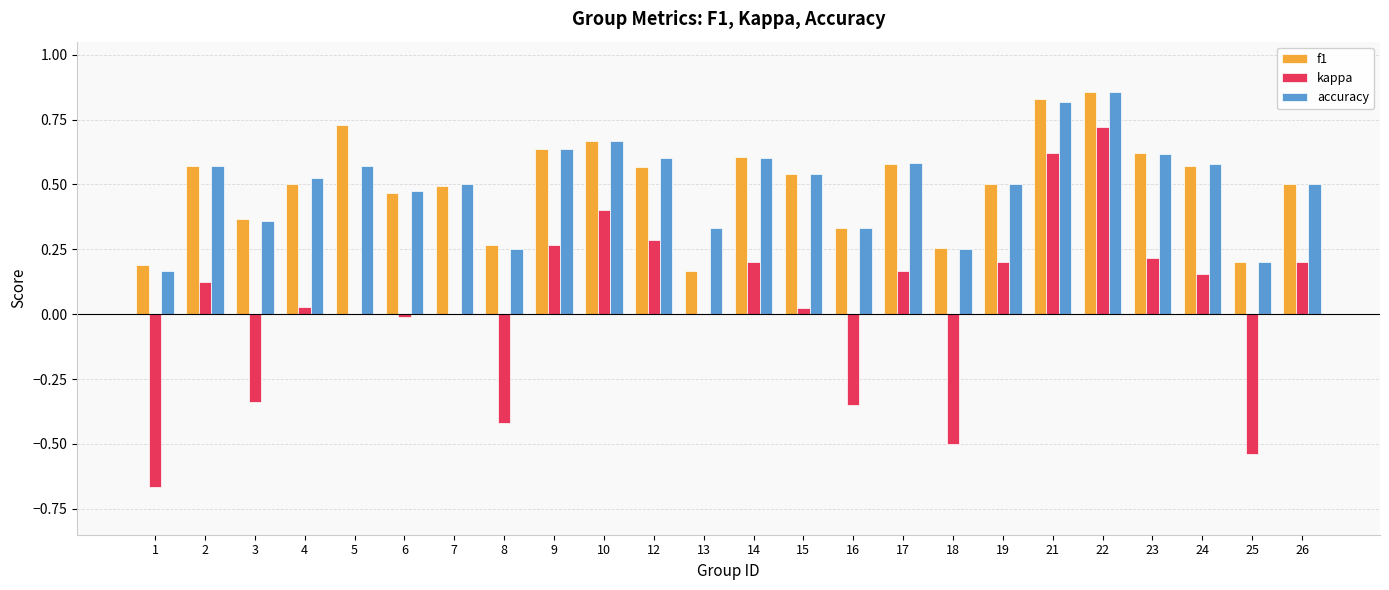

What is the sum of the accuracy values at 12 and 9?

1.2